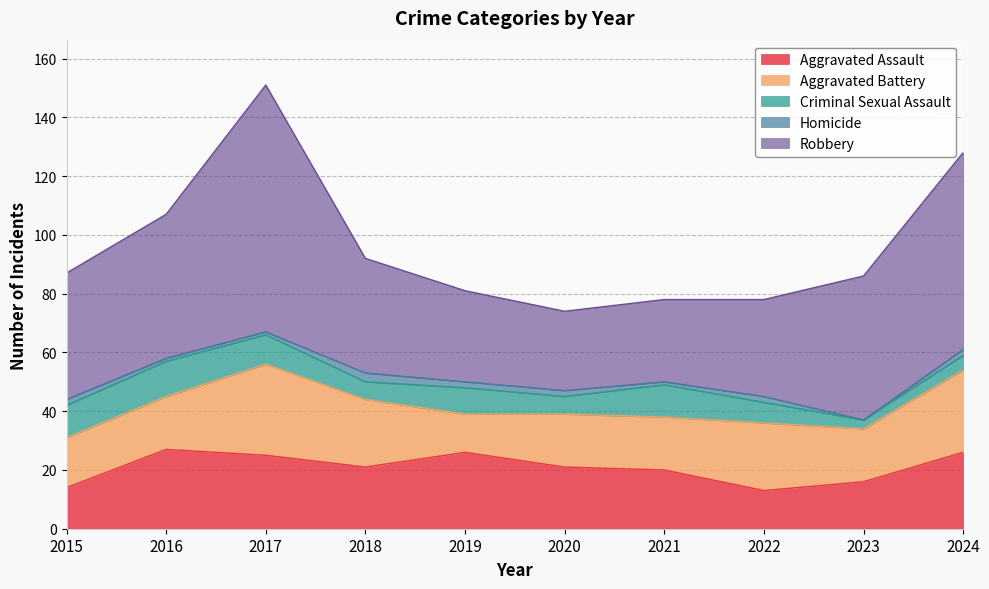

True or false: Aggravated Battery has more than 1 points higher than both neighbors.

True